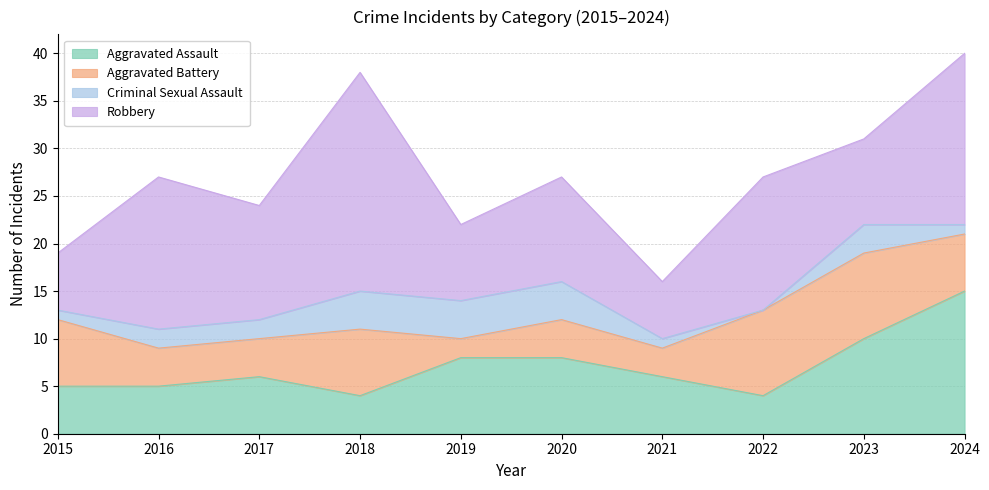

Rank the categories by Aggravated Battery value from lowest to highest.

2019, 2021, 2016, 2017, 2020, 2024, 2015, 2018, 2022, 2023